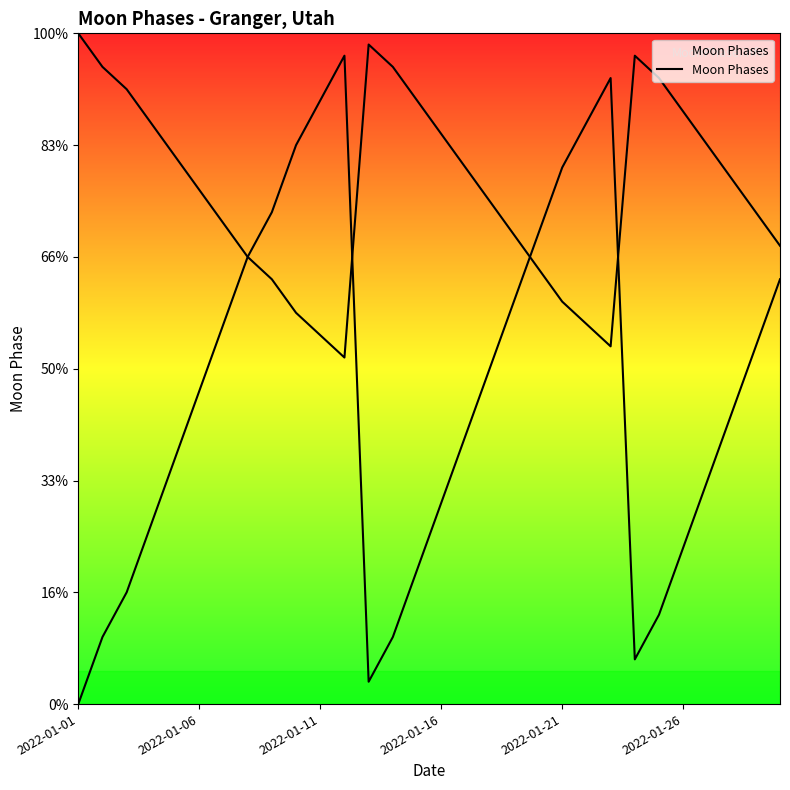

The value at 21 is 18. True or false?

False